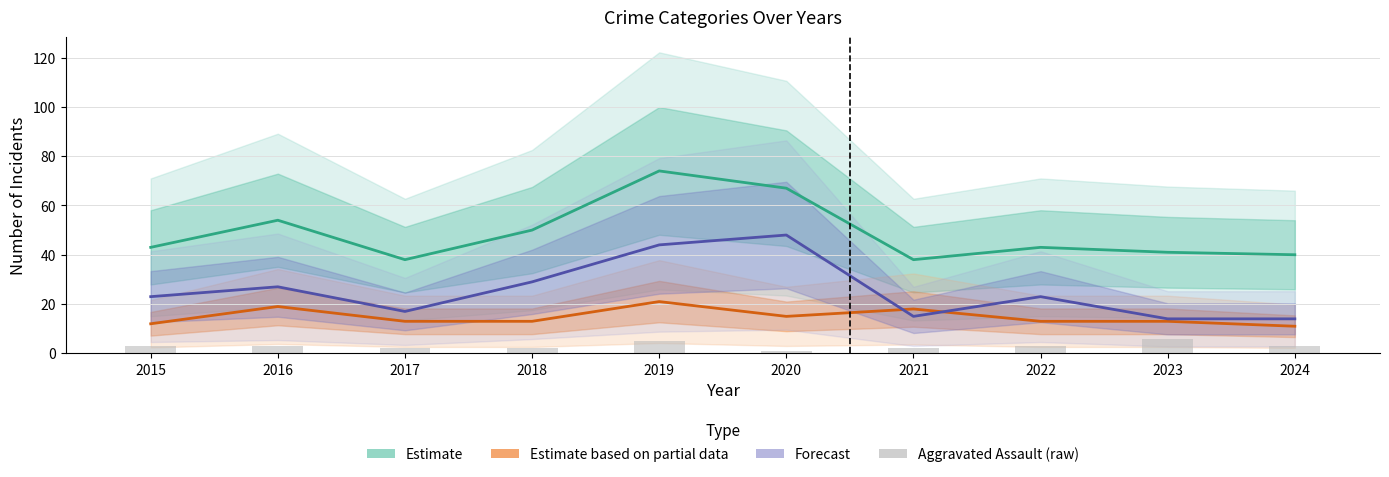

At which label is Estimate closest to 56?

2016